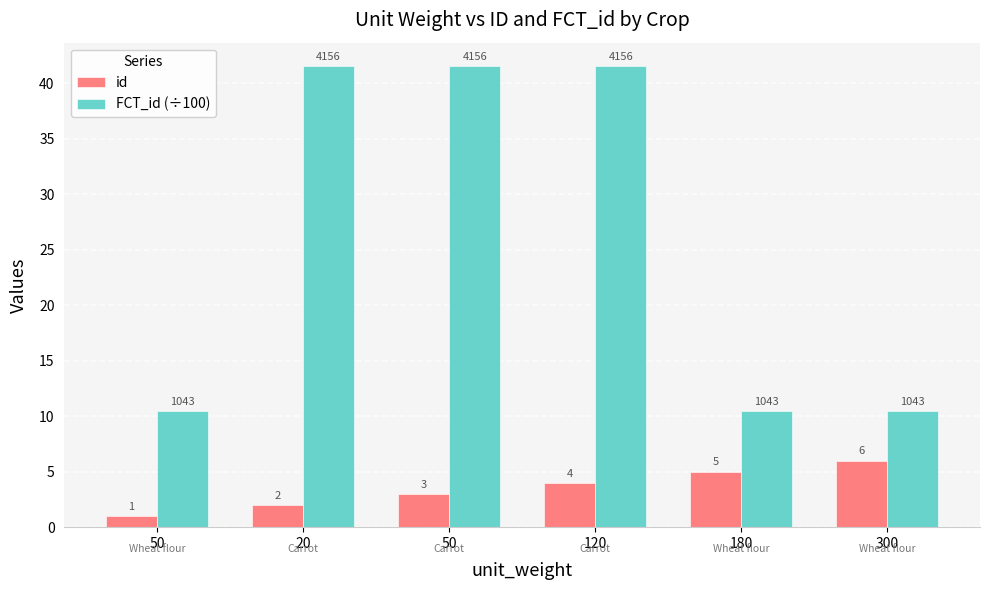

What is the average value of the FCT_id (÷100) series?

26.0